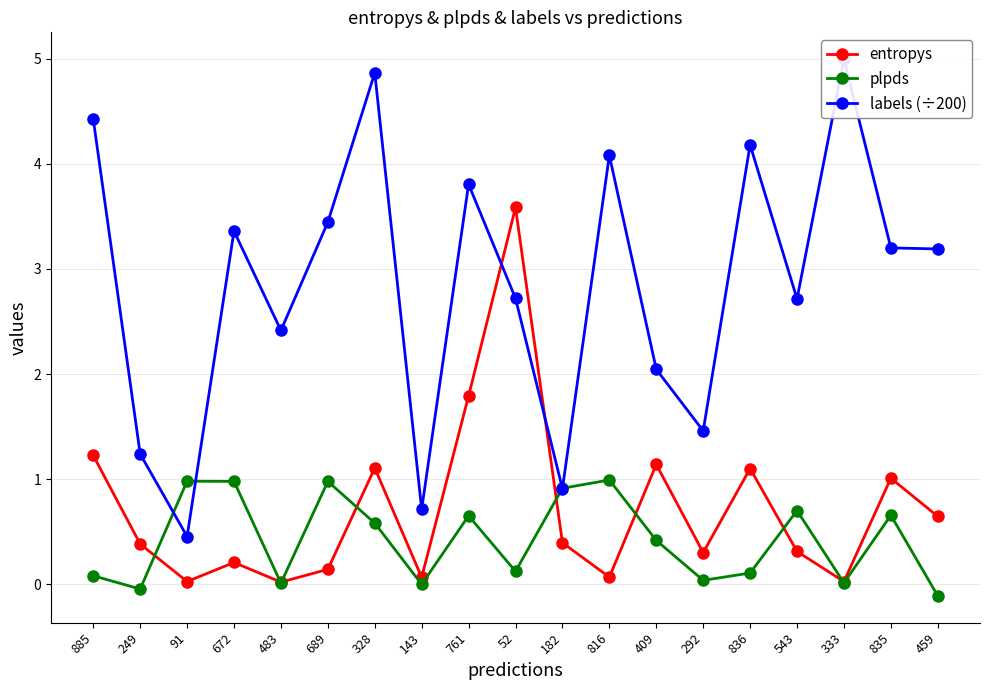

What is the value of the labels (÷200) point at the 7th from the left?

4.9